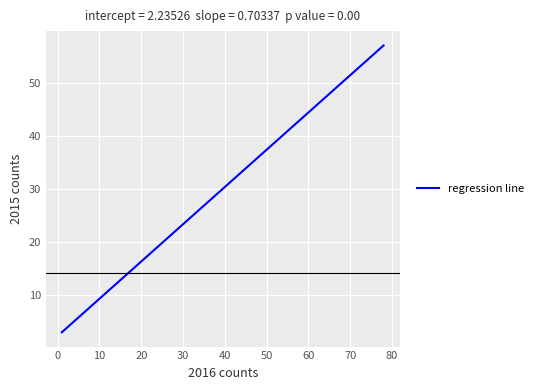

What is the smallest value displayed?

2.9